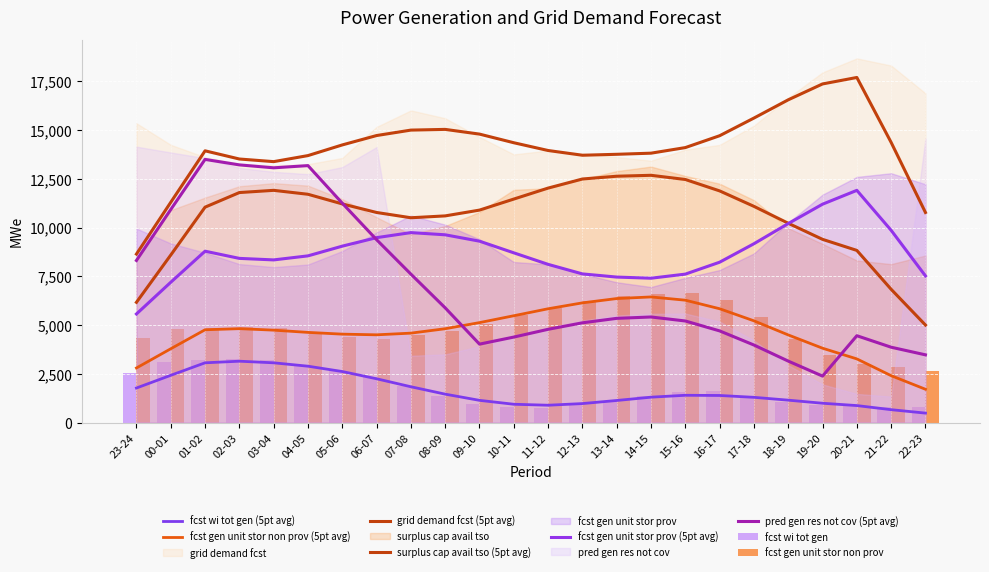

What is the spread (max minus min) of values at 06-07?

12825